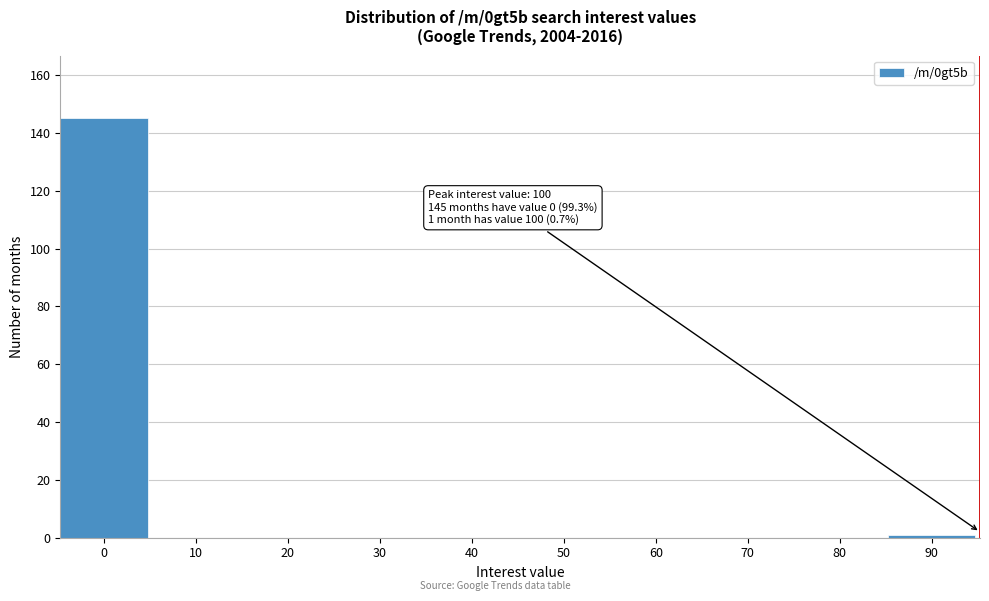

Reading left to right, extract all data points from this chart.

0=145	10=0	20=0	30=0	40=0	50=0	60=0	70=0	80=0	90=1